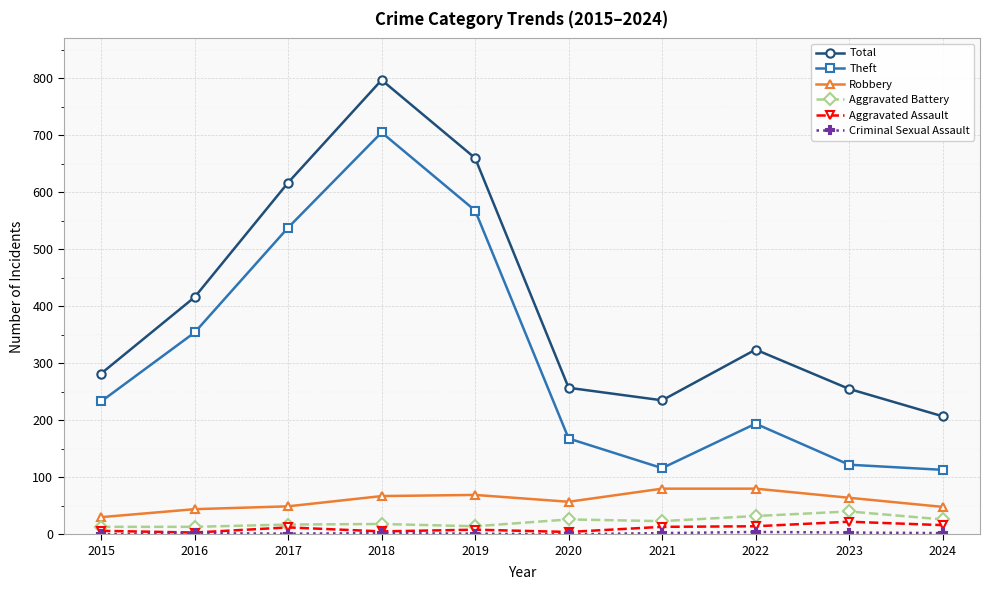

Does the chart have visible grid lines?

Yes